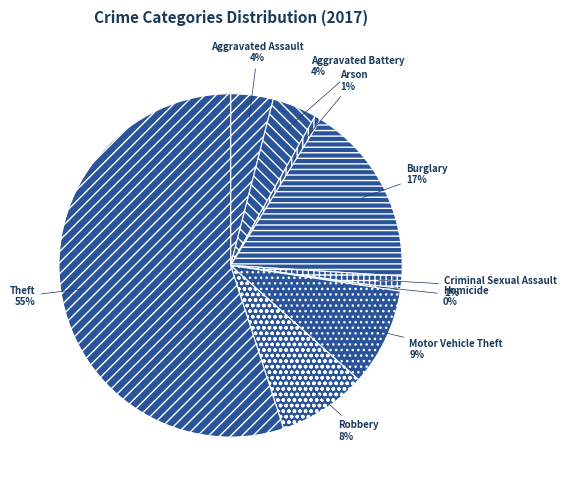

Which slice is the largest?

Theft